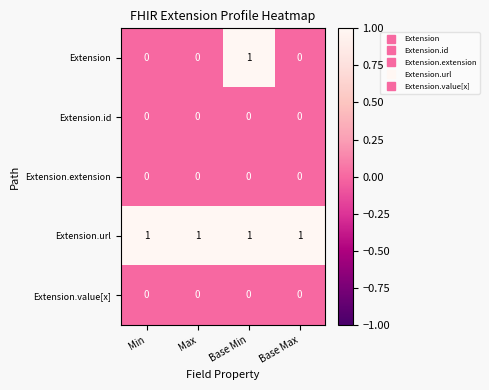

Reading right to left, list all the values displayed in this chart.

Extension: Base Max=0	Base Min=1	Max=0	Min=0
Extension.id: Base Max=0	Base Min=0	Max=0	Min=0
Extension.extension: Base Max=0	Base Min=0	Max=0	Min=0
Extension.url: Base Max=1	Base Min=1	Max=1	Min=1
Extension.value[x]: Base Max=0	Base Min=0	Max=0	Min=0